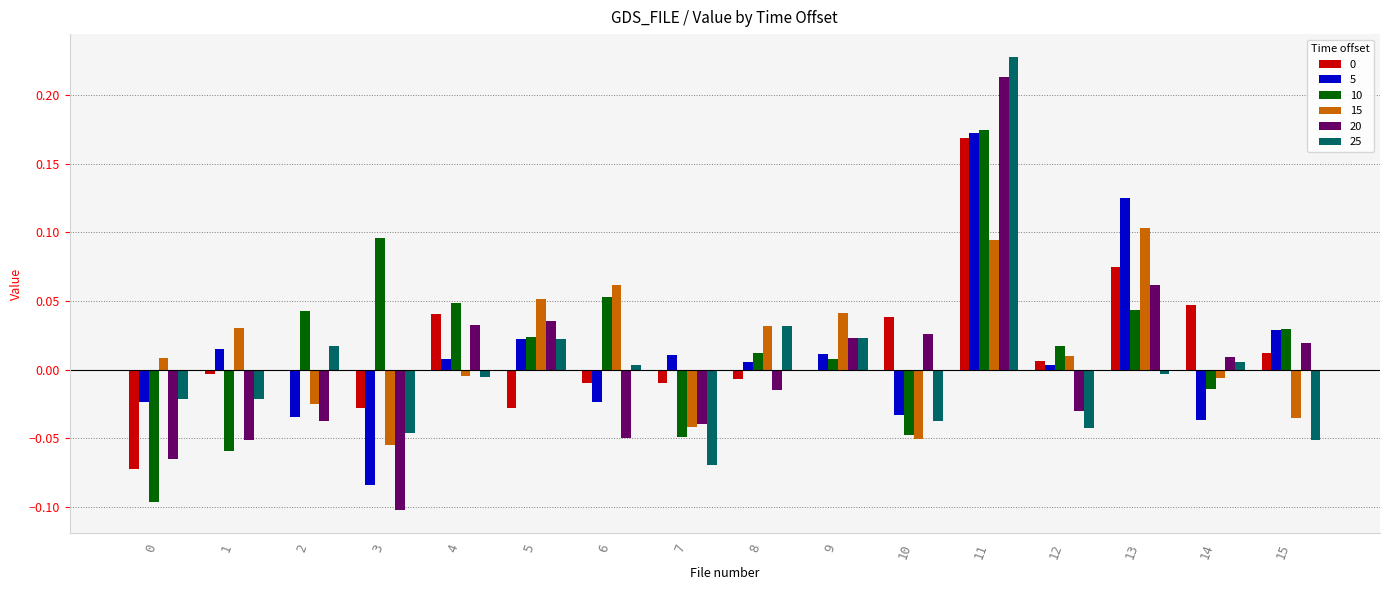

Is the value of 15 at 5 greater than the value of 0 at 10?

Yes